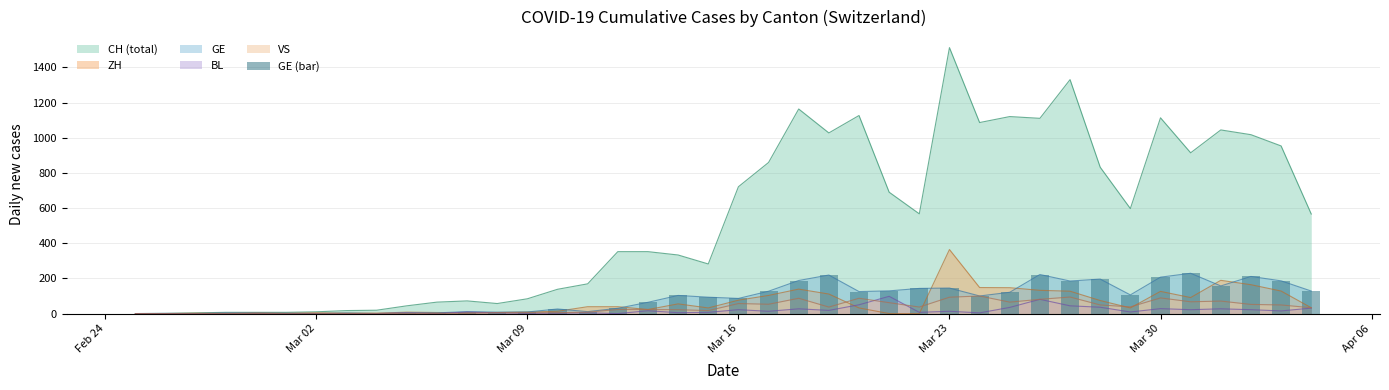

What is the highest value of the CH (total) series?

1512